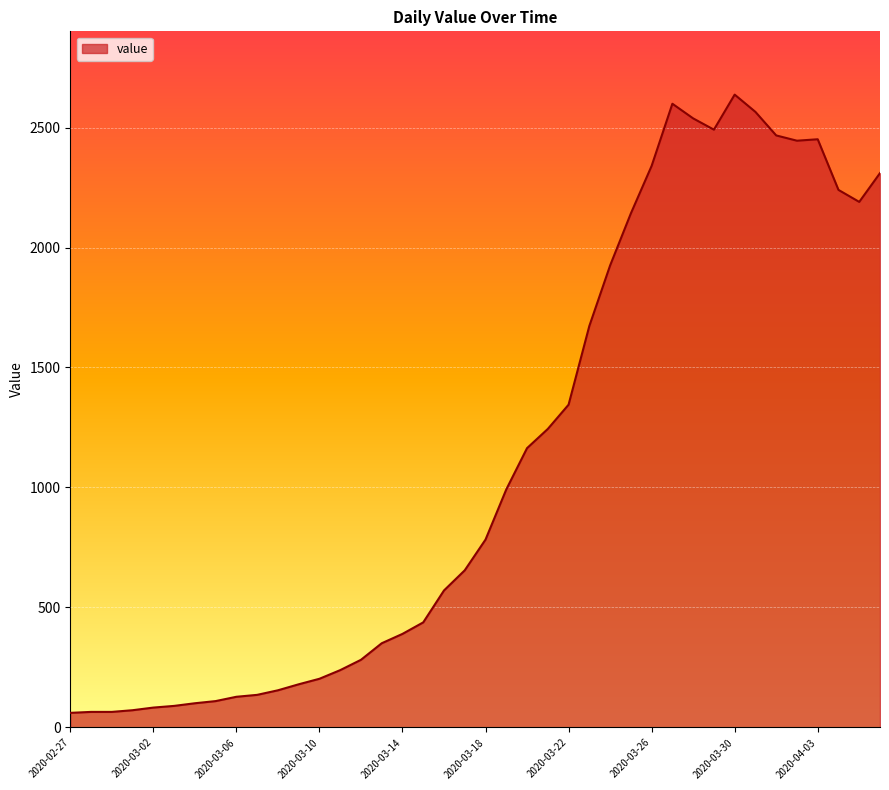

What is the difference between the maximum and minimum values?

2576